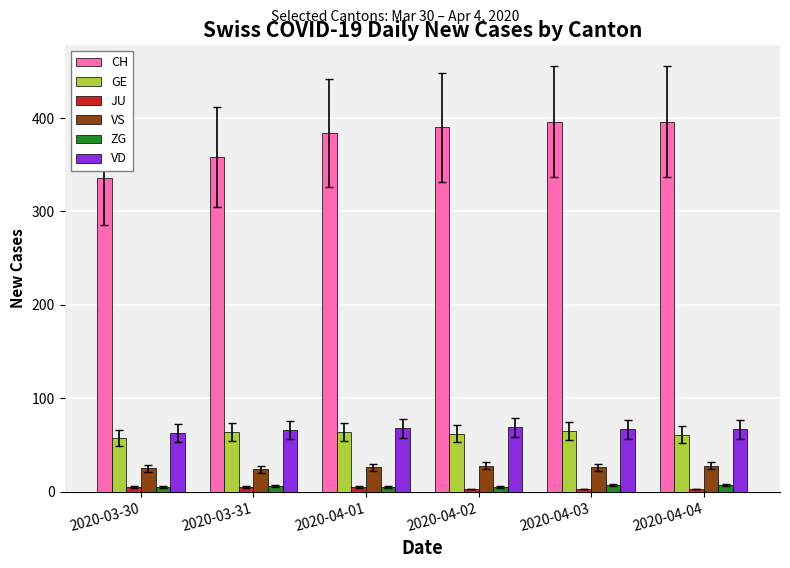

What is the label of the 4th bar from the right?

2020-04-01